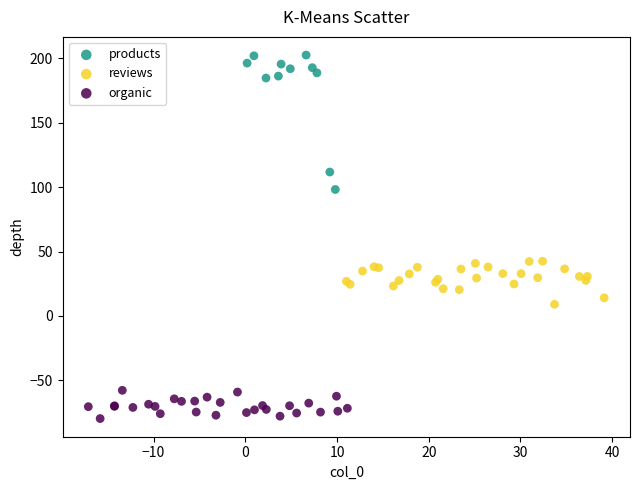

Which series contains the highest Y value?

products